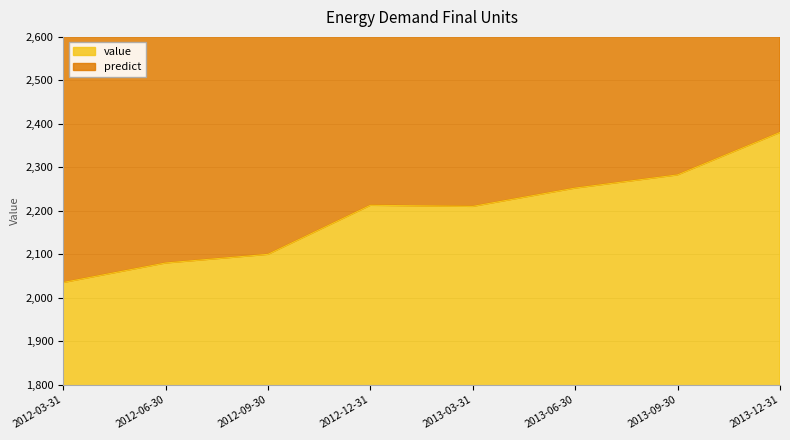

Reading left to right, list all the values displayed in this chart.

value: 2035.3	2080.1	2100.0	2212.8	2210.3	2252.4	2282.7	2380.3
predict: 4111.2	4226.8	4312.8	4491.8	4535.1	4614.8	4704.2	4841.5